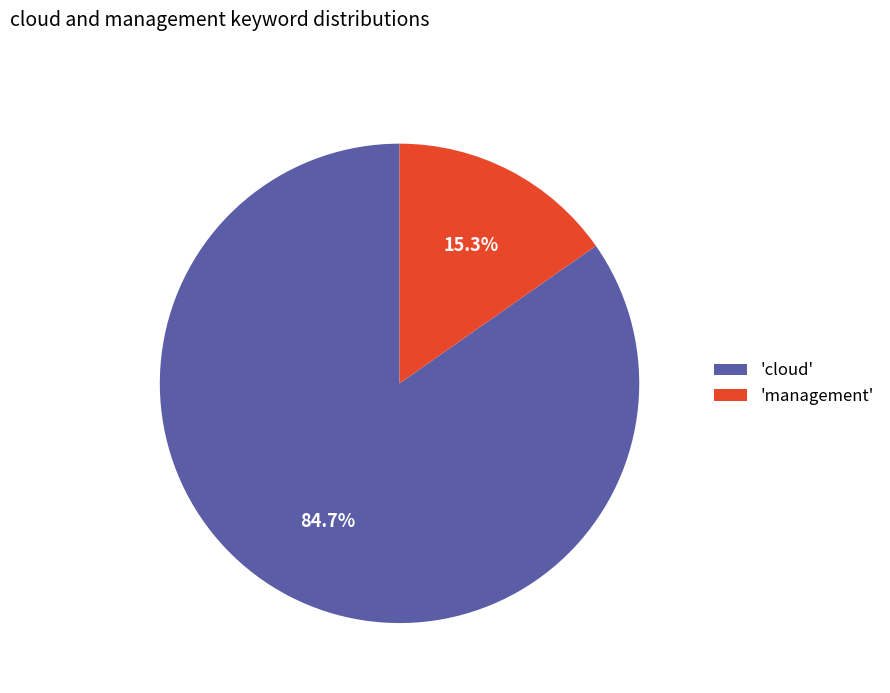

Combined, what portion of the pie is 'management' and 'cloud'?

100.0%